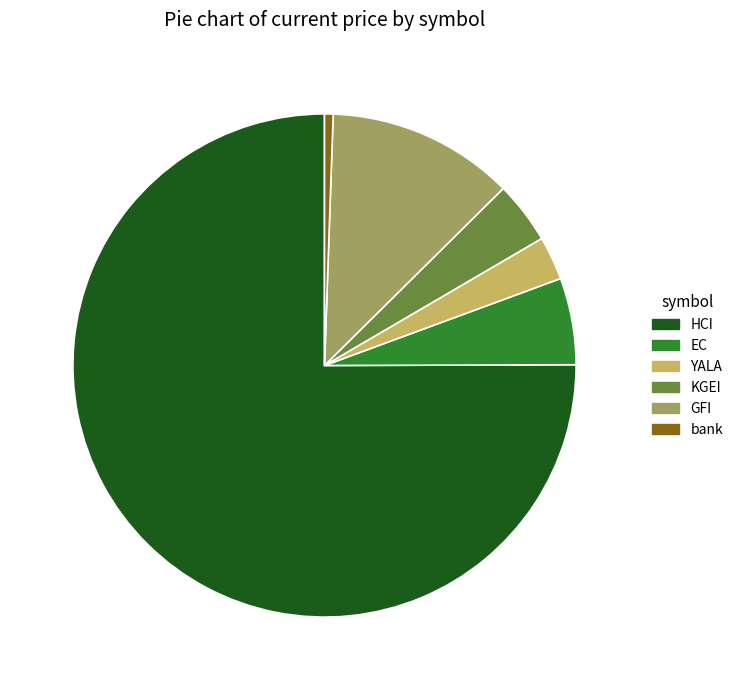

What is the majority slice?

HCI